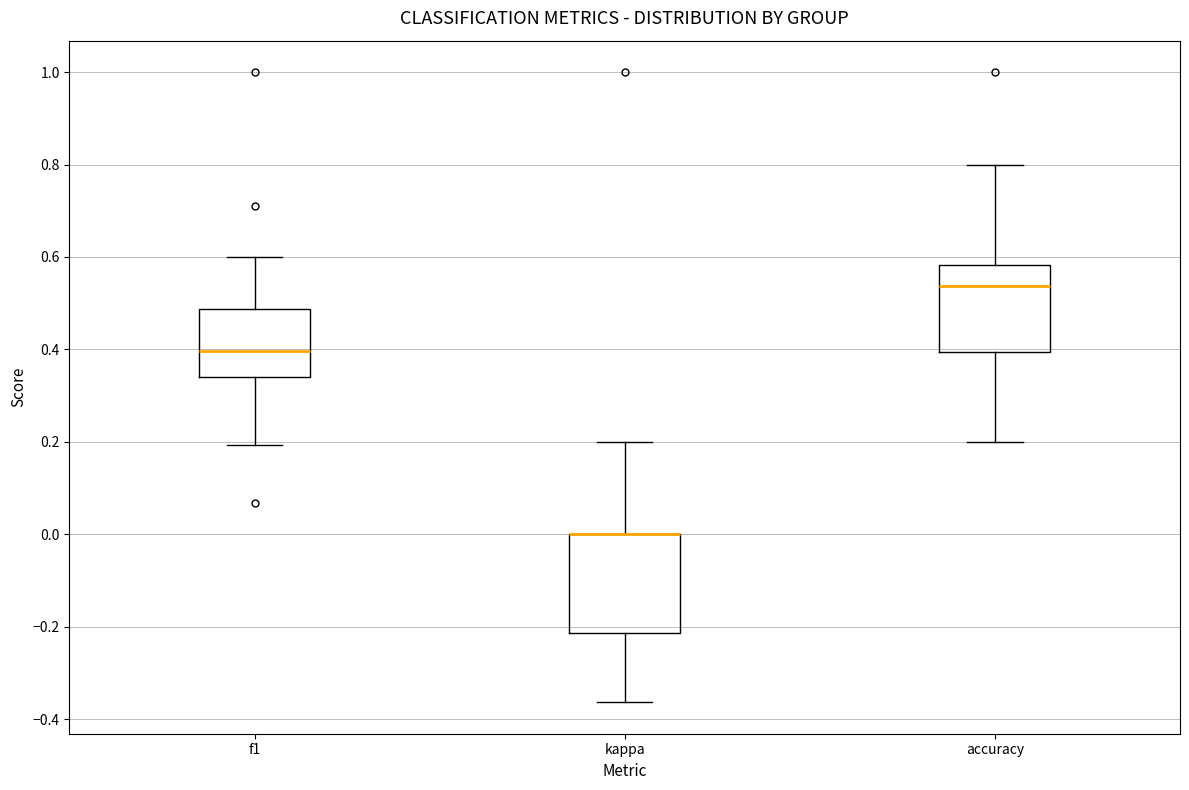

Comparing the boxes themselves (not the whiskers), which one is the tallest?

kappa